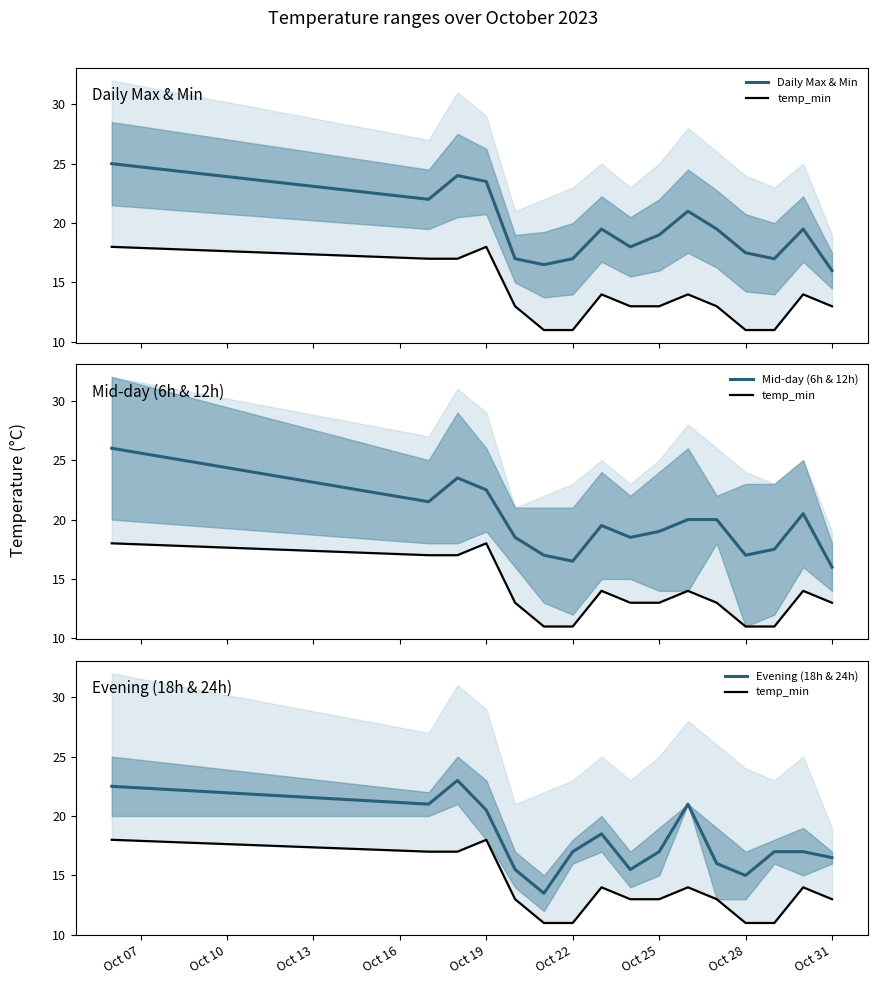

How many lines are shown in the chart?

4